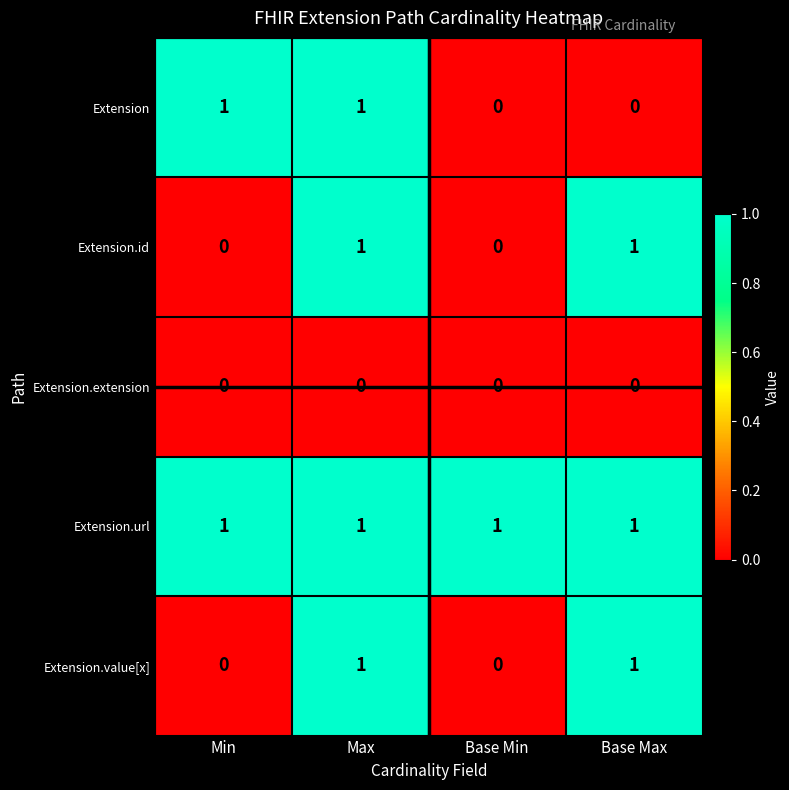

Count the Extension.id values in the range 0 to 1.

4